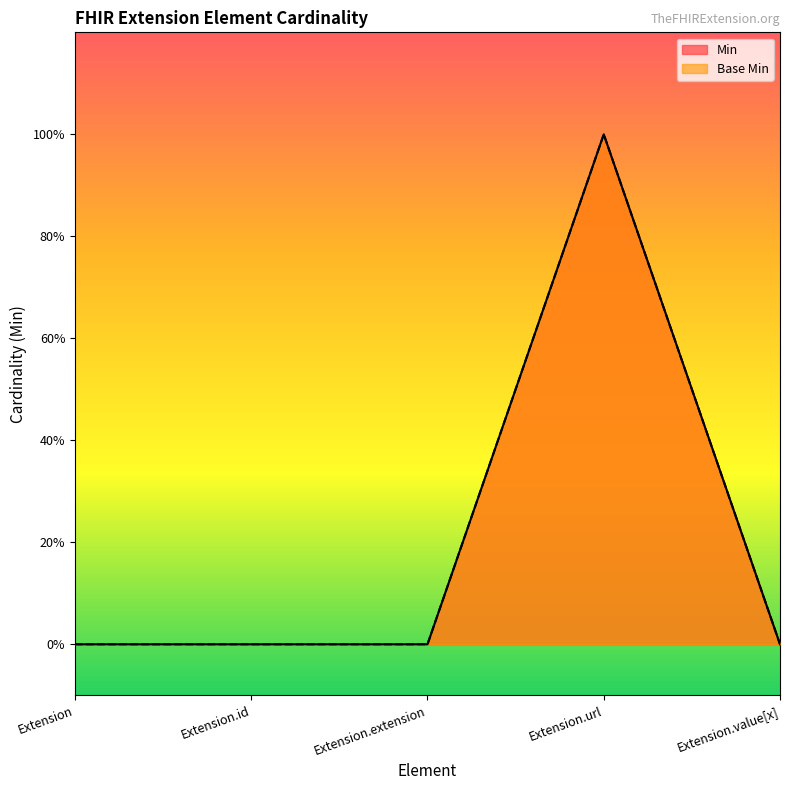

At how many categories does at least one series exceed 0?

1